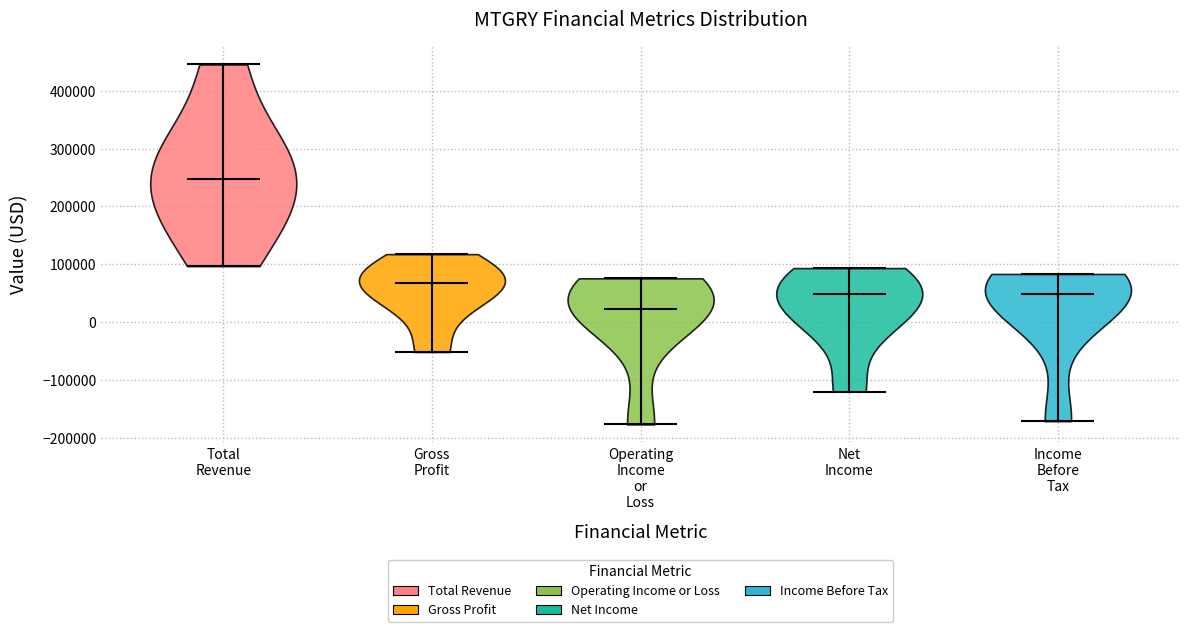

Which violin has the highest median line?

Total Revenue